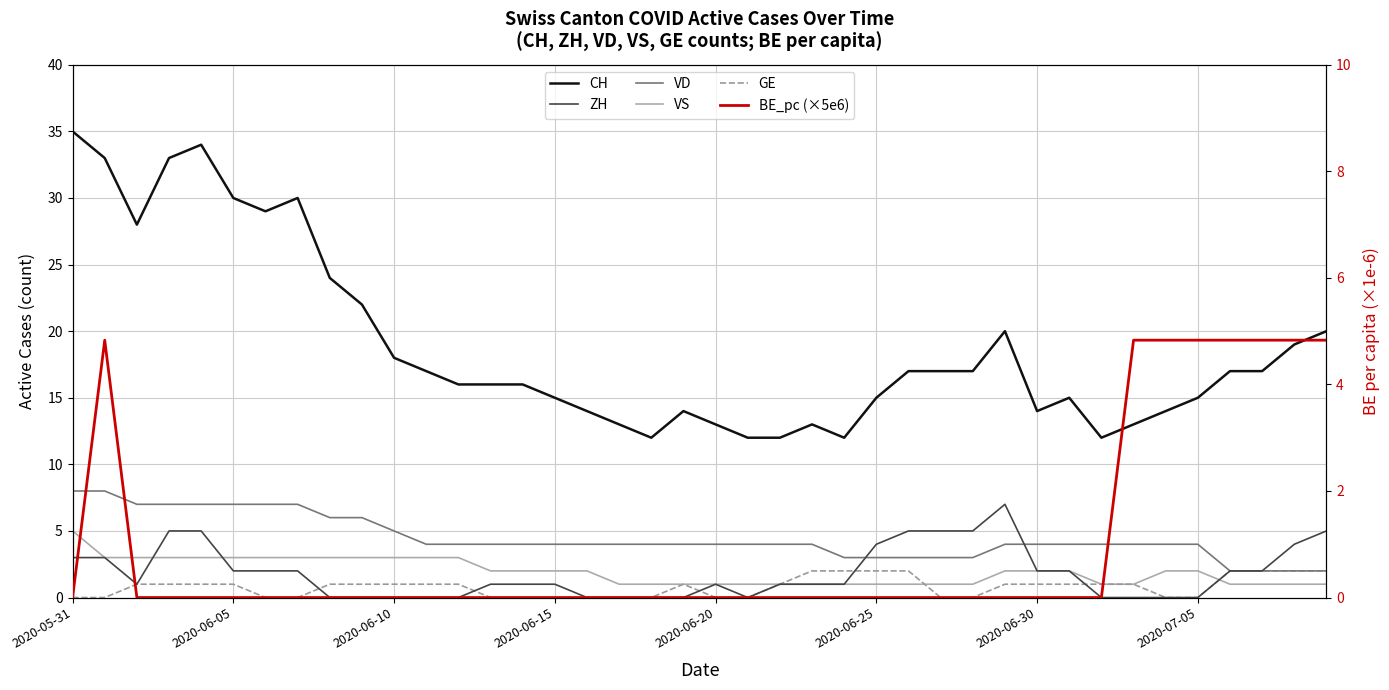

The value of CH at 2020-06-05 is 20.4. True or false?

False